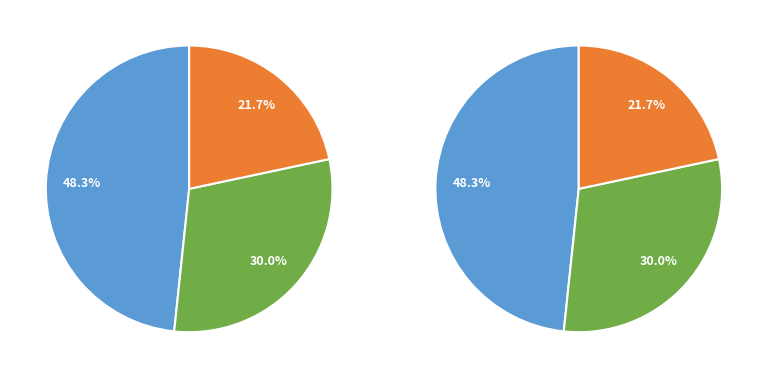

Combined, do 11 and 44 account for over 50%?

No